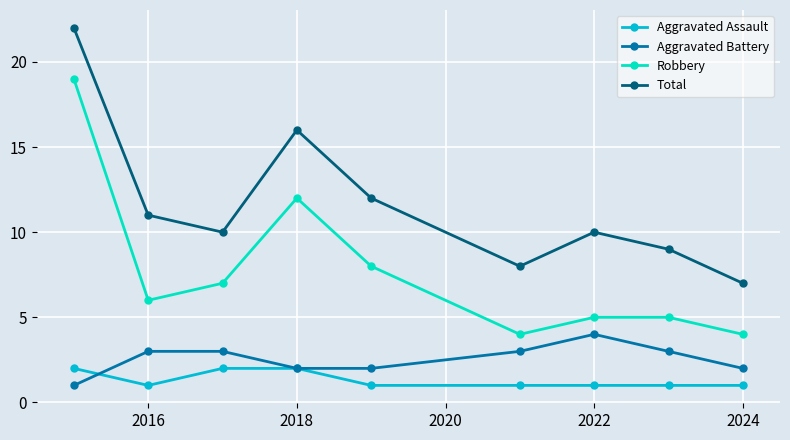

List the series in order of their peak value, lowest first.

Aggravated Assault, Aggravated Battery, Robbery, Total